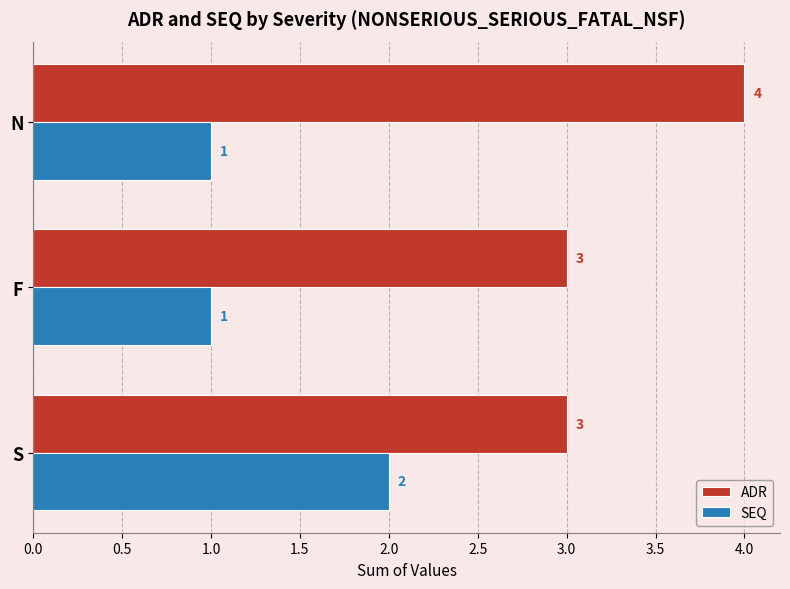

List the series in order of their overall mean, lowest first.

SEQ, ADR